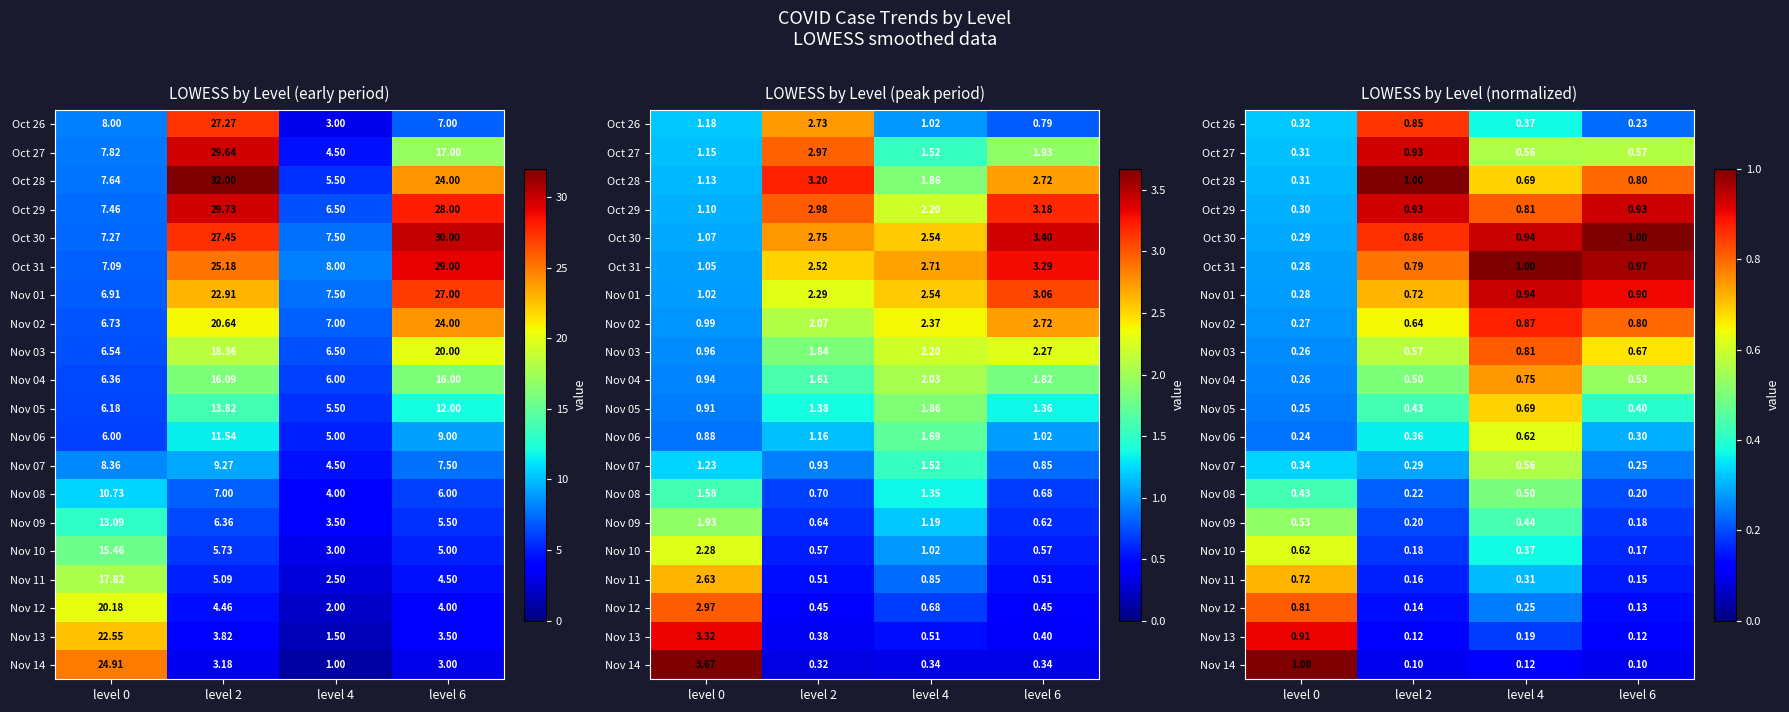

Which category has the highest value in the Nov 02 series?

level 4